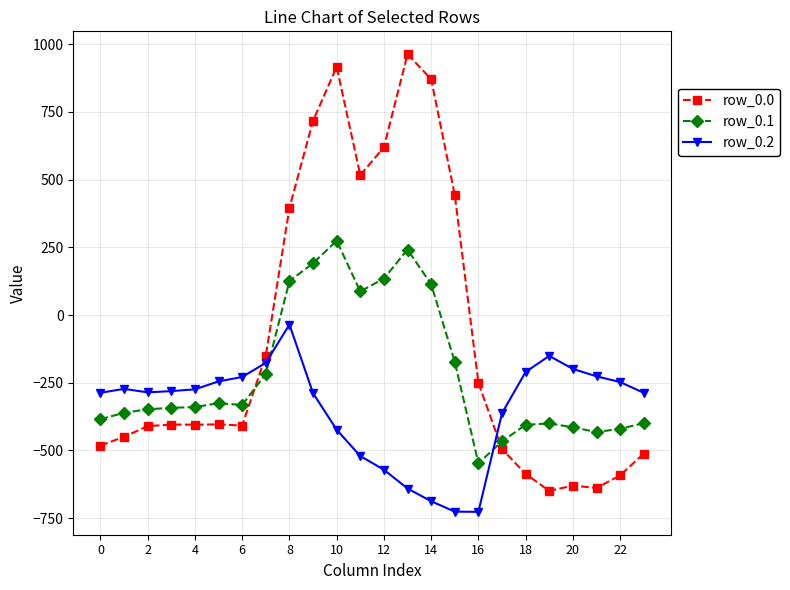

Which series has the largest range (max minus min)?

row_0.0